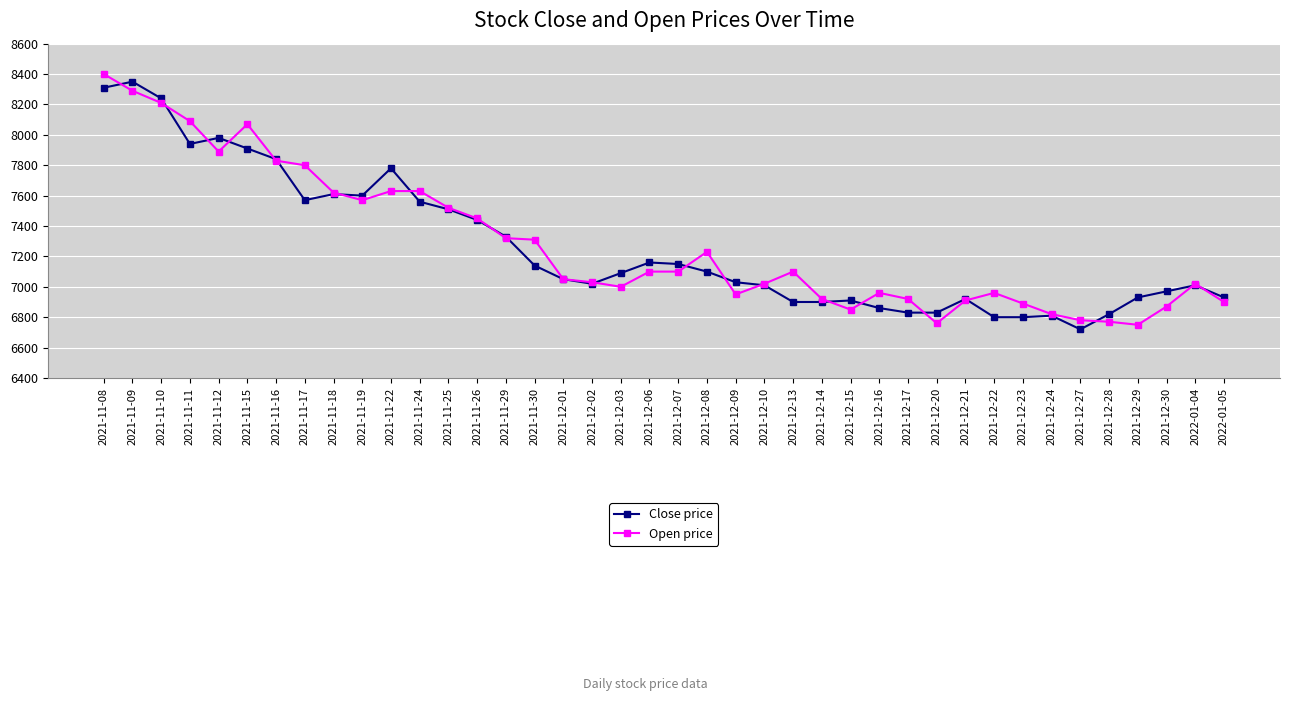

Is this an area chart (filled region under the line)?

No